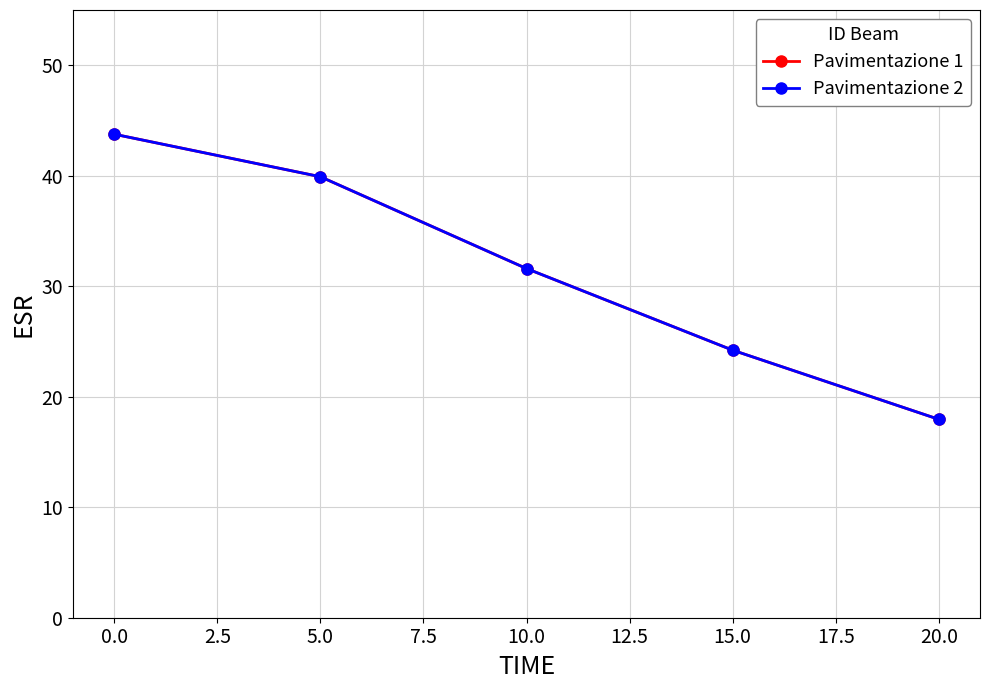

Reading right to left, list all the values displayed in this chart.

Pavimentazione 1: 18.0	24.2	31.6	39.9	43.8
Pavimentazione 2: 18.0	24.2	31.6	39.9	43.8